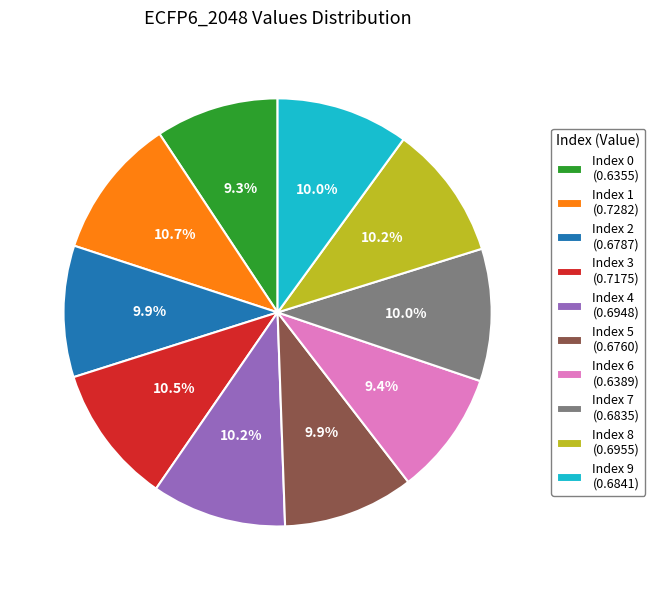

Which has a higher value, Index 1 (0.7282) or Index 6 (0.6389)?

Index 1 (0.7282)